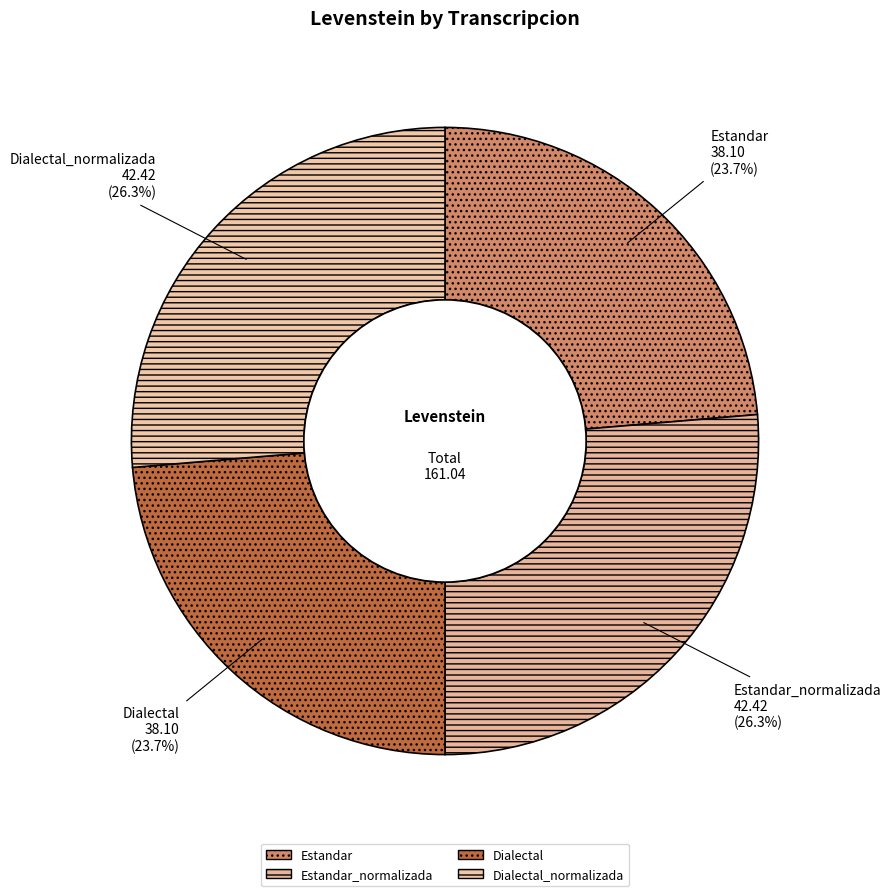

How many segments does this pie chart have?

4